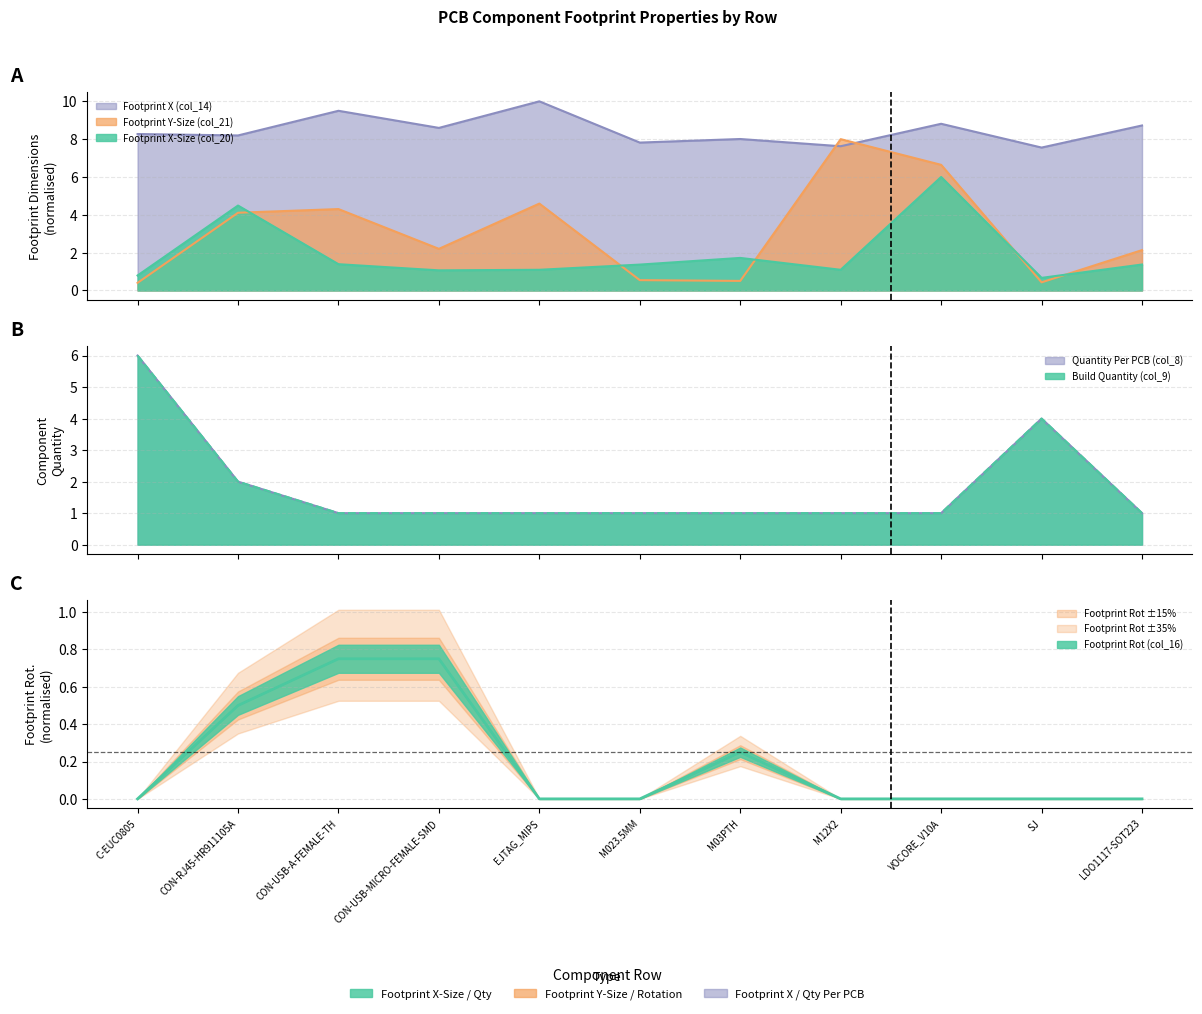

Reading right to left, extract all data points from this chart.

Footprint X (col_14): 8.7	7.6	8.8	7.6	8.0	7.8	10.0	8.6	9.5	8.2	8.3
Footprint Y-Size (col_21): 2.1	0.4	6.6	8.0	0.5	0.5	4.6	2.2	4.3	4.1	0.4
Footprint X-Size (col_20): 1.4	0.7	6.0	1.1	1.7	1.4	1.1	1.1	1.4	4.5	0.8
Quantity Per PCB (col_8): 1.0	4.0	1.0	1.0	1.0	1.0	1.0	1.0	1.0	2.0	6.0
Build Quantity (col_9): 1.0	4.0	1.0	1.0	1.0	1.0	1.0	1.0	1.0	2.0	6.0
Footprint Rot (col_16): 0.0	0.0	0.0	0.0	0.2	0.0	0.0	0.8	0.8	0.5	0.0